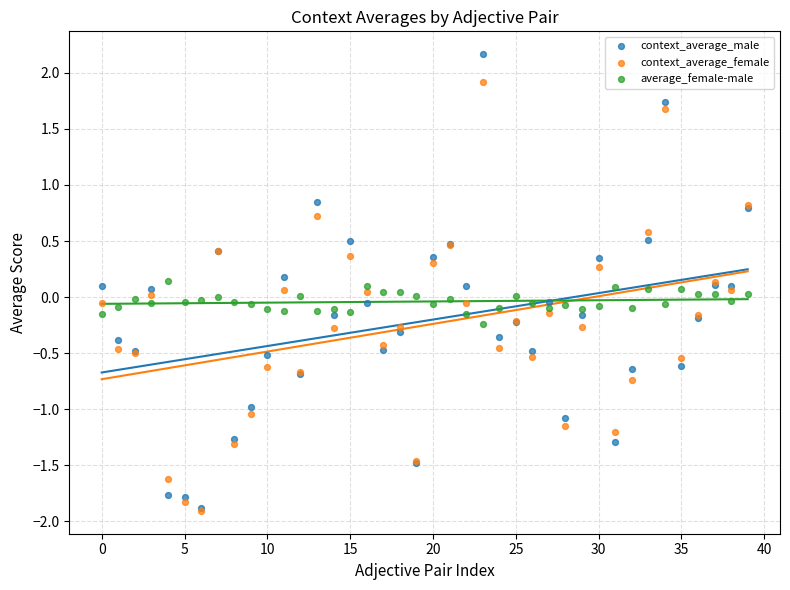

Which series reaches the maximum Y coordinate?

context_average_male